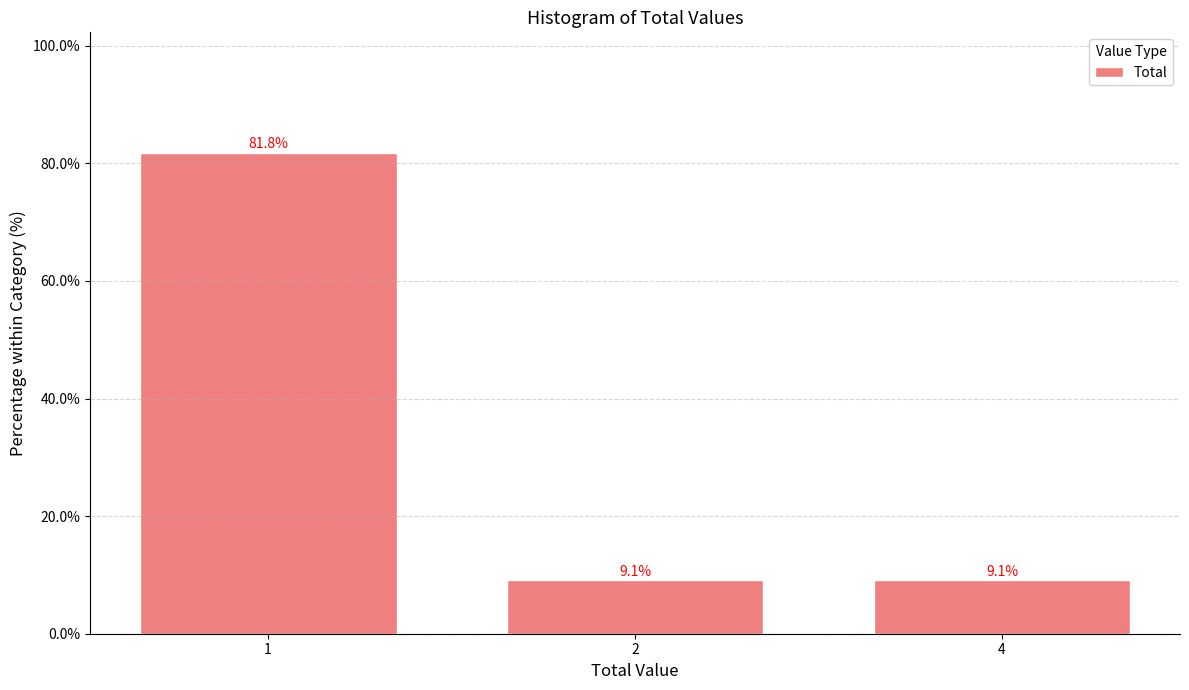

Reading right to left, transcribe all the data shown in this chart.

9.1	9.1	81.8